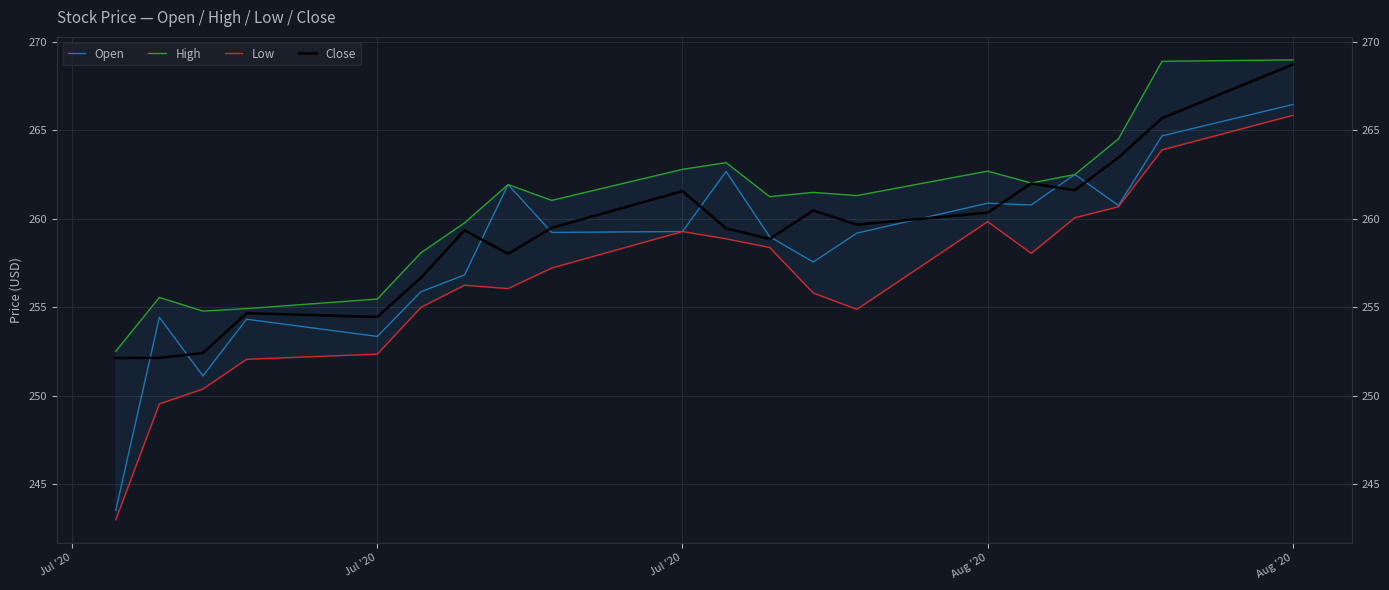

Which series has the largest total across all categories?

High